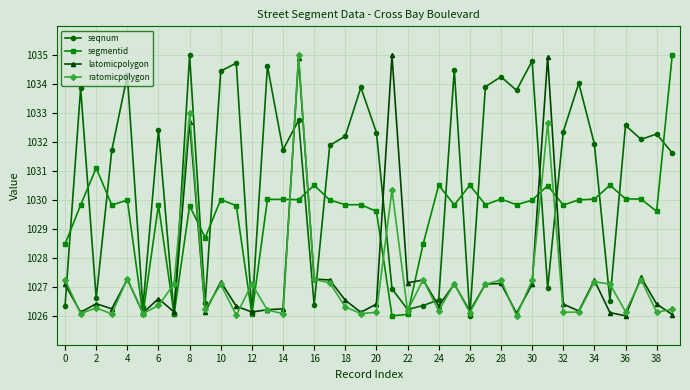

True or false: latomicpolygon has more than 2 interior local peaks.

True